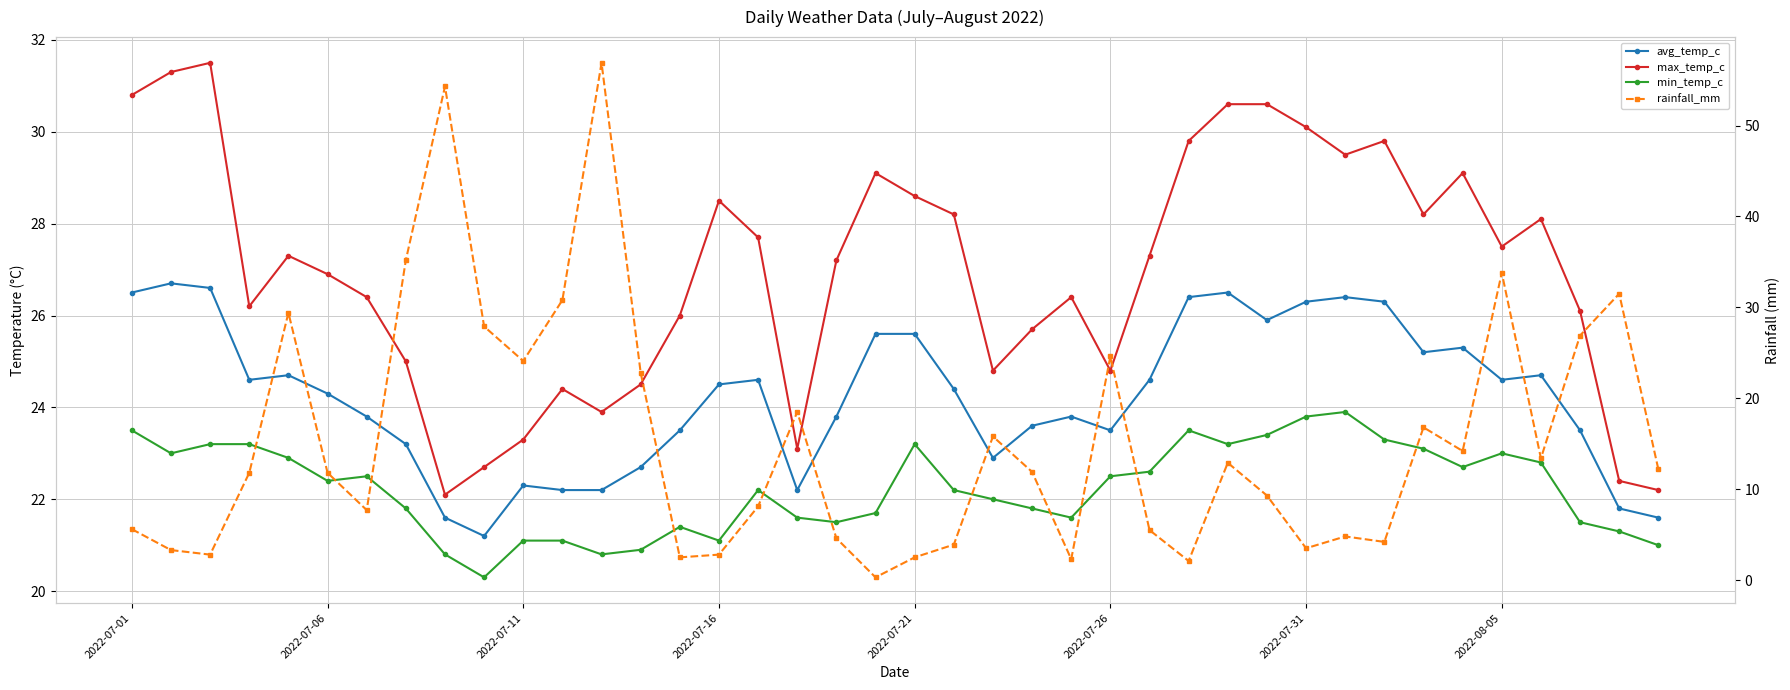

Is it true that min_temp_c equals 22.2 at 21?

True